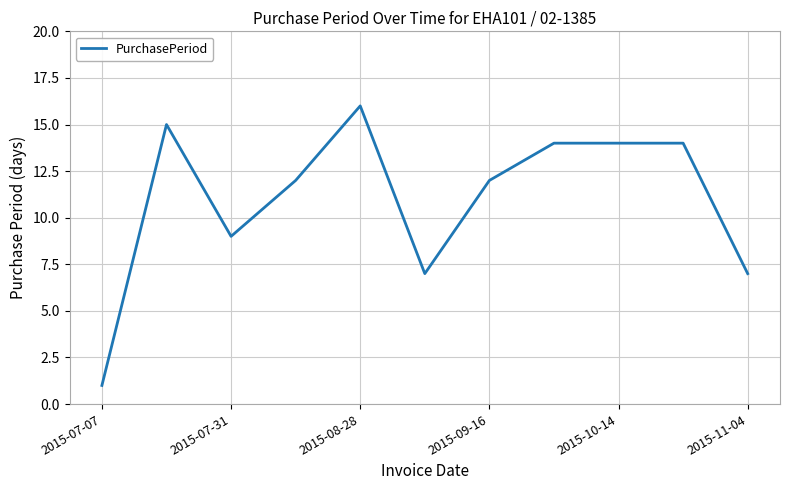

How many series are shown in this chart?

1